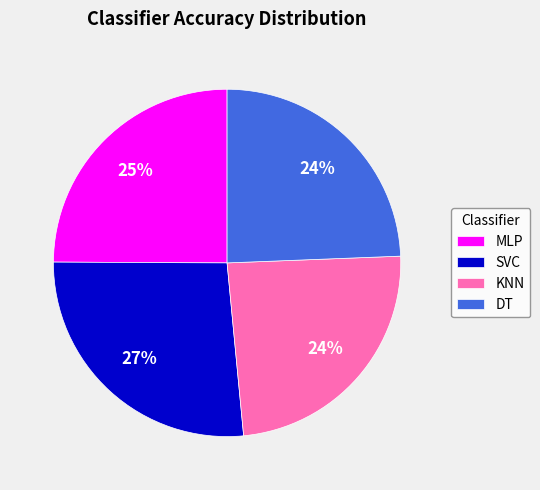

True or false: DT accounts for 24% of the total.

True